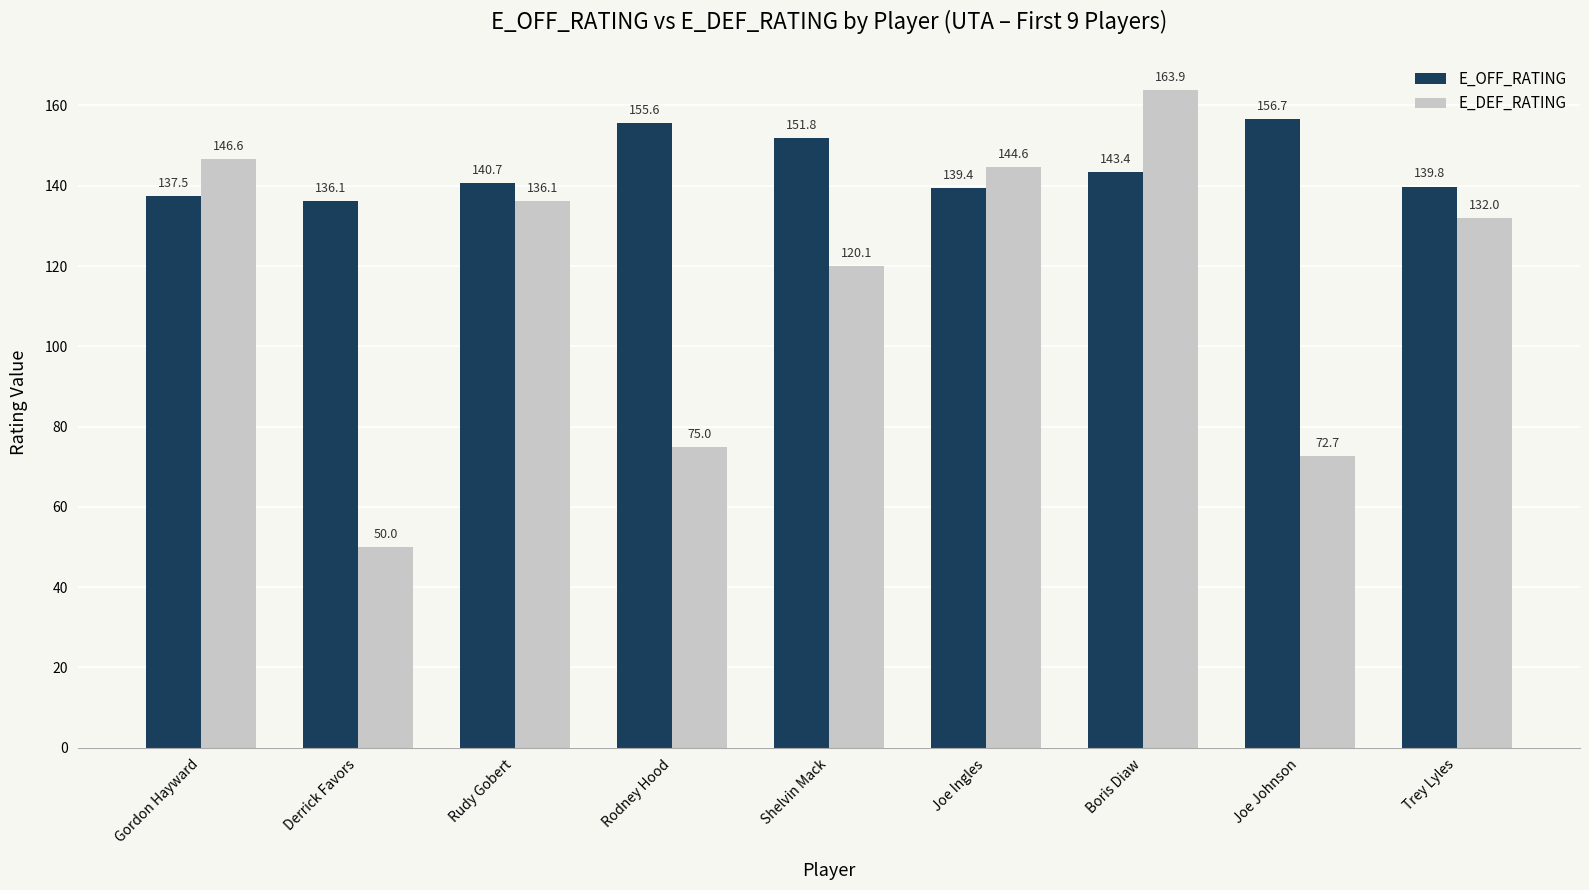

What is the difference between the E_DEF_RATING values at Trey Lyles and Joe Ingles?

12.6